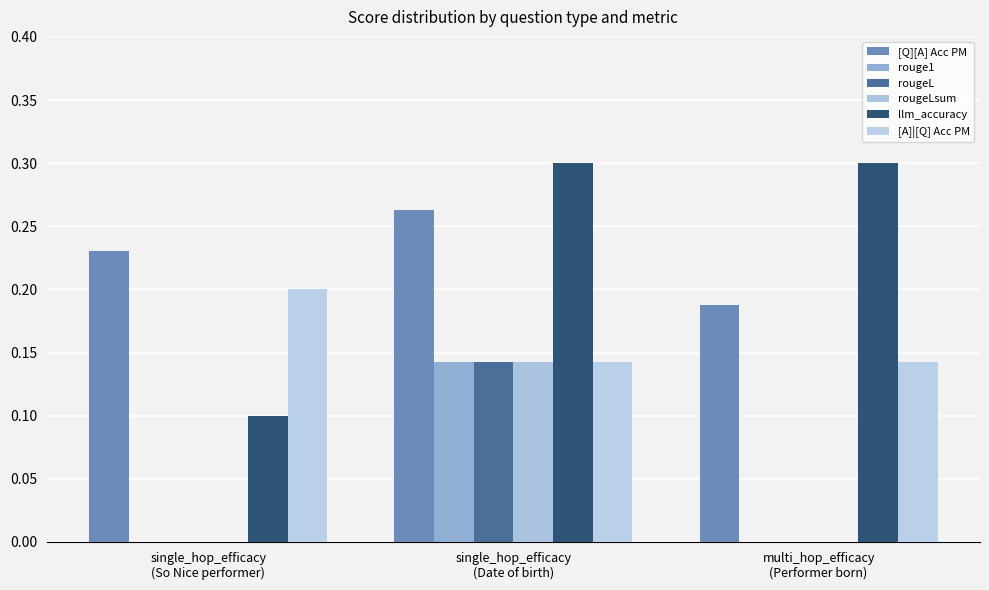

Reading right to left, transcribe all the data shown in this chart.

[Q][A] Acc PM: 0.2	0.3	0.2
rouge1: 0.0	0.1	0.0
rougeL: 0.0	0.1	0.0
rougeLsum: 0.0	0.1	0.0
llm_accuracy: 0.3	0.3	0.1
[A]|[Q] Acc PM: 0.1	0.1	0.2